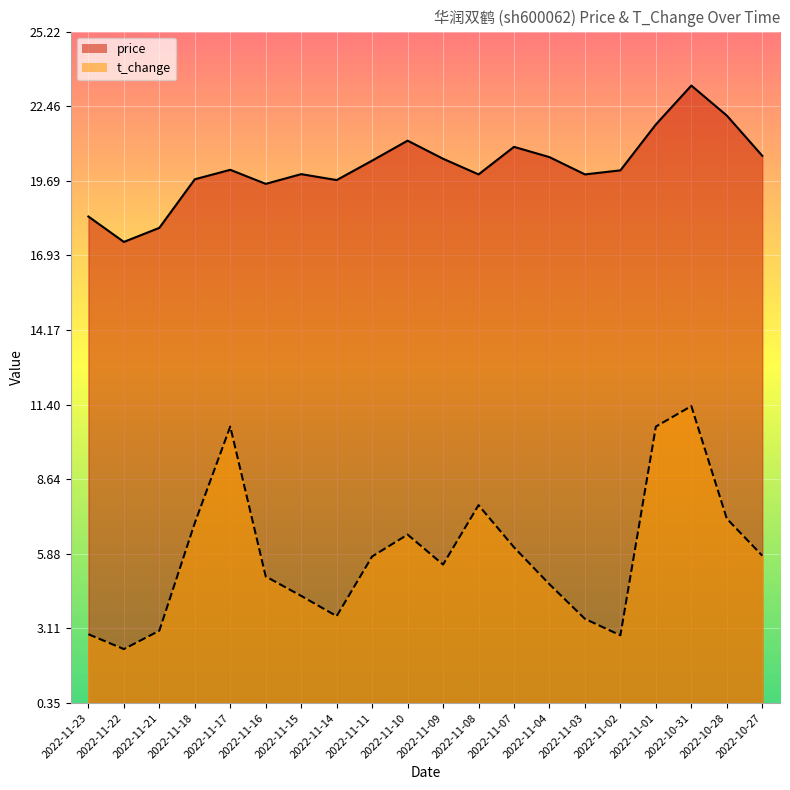

Which series has the largest total across all categories?

price